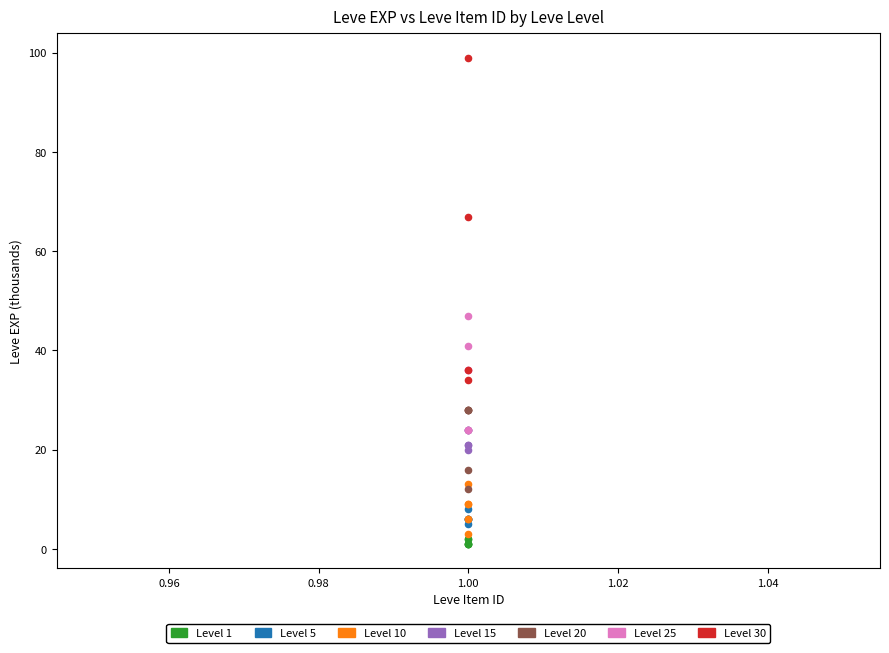

Which series reaches the maximum Y coordinate?

Level 30